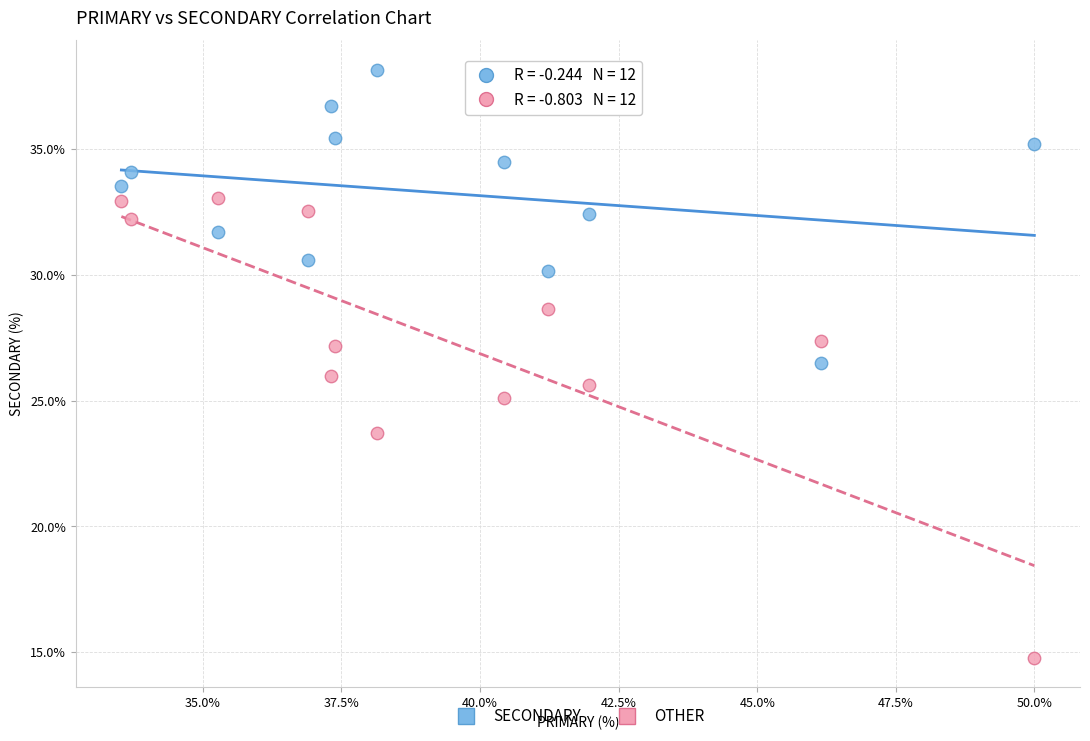

In the OTHER series, what Y value is closest to 23?

23.7